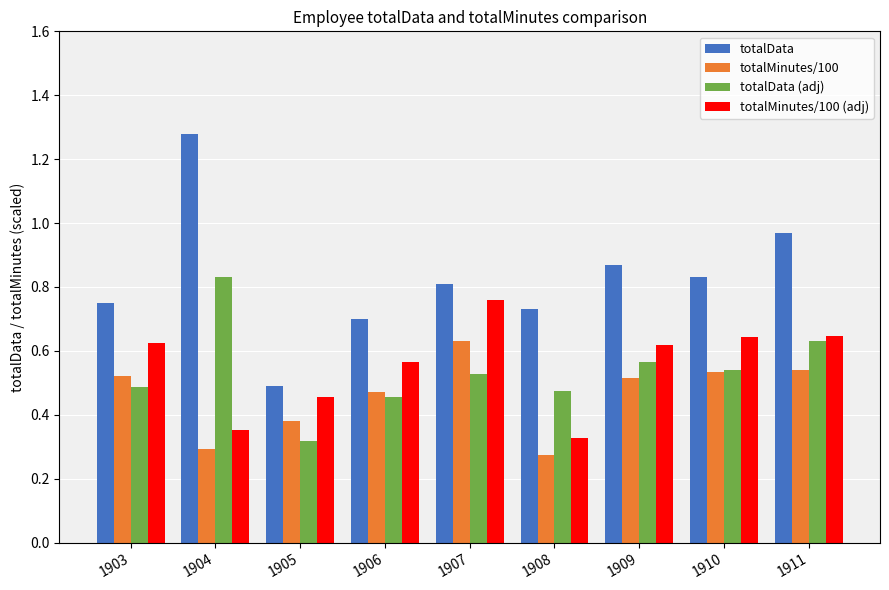

At how many categories does at least one series exceed 0?

9